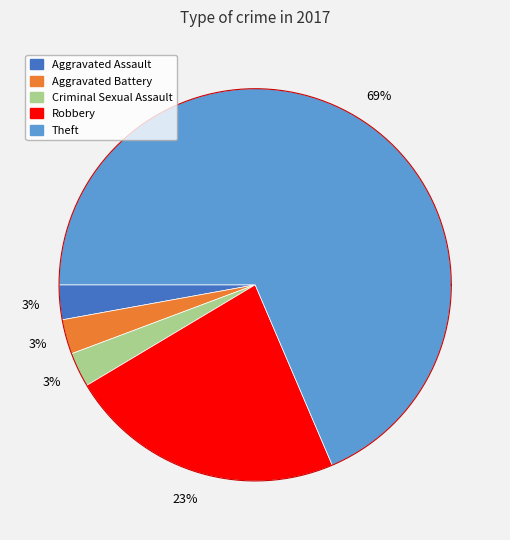

Do Aggravated Assault and Theft together represent more than half of the pie?

Yes